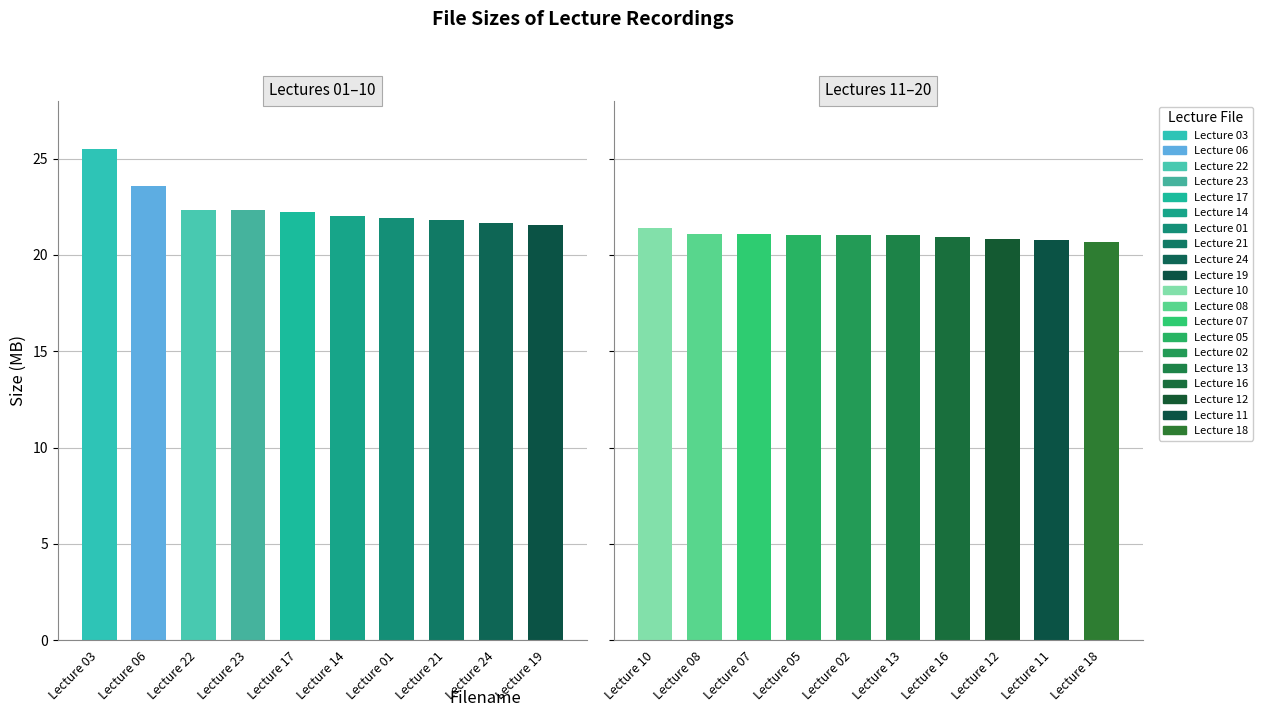

Count the number of values greater than 21.

16